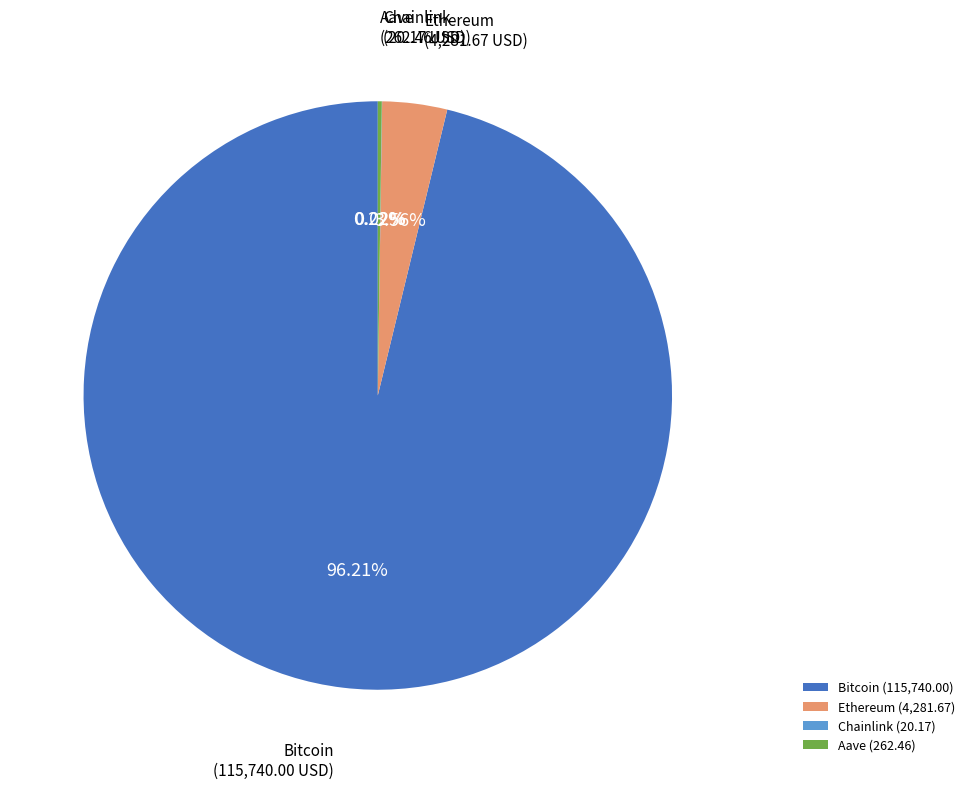

What is the ratio of the value at Bitcoin to the value at Ethereum?

27.0